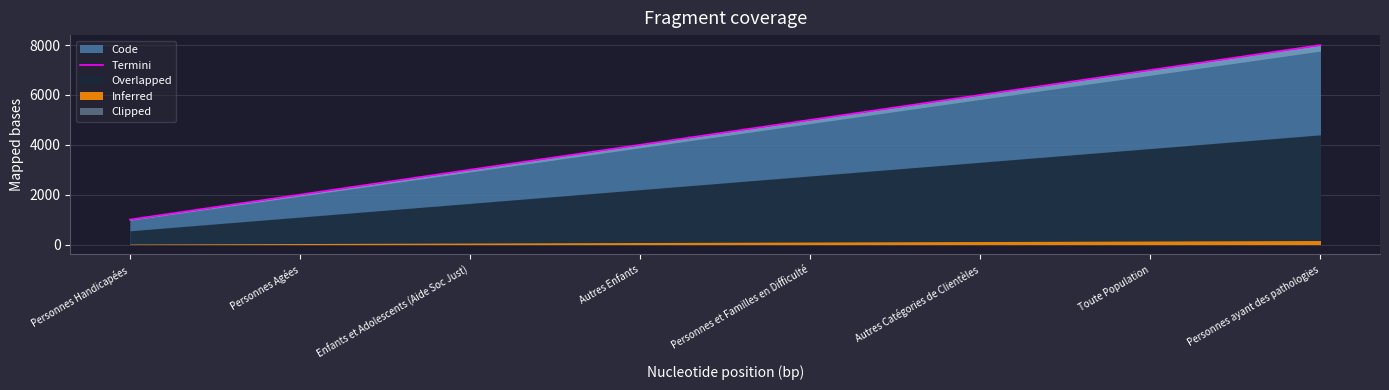

Count the number of values greater than 5000.

3